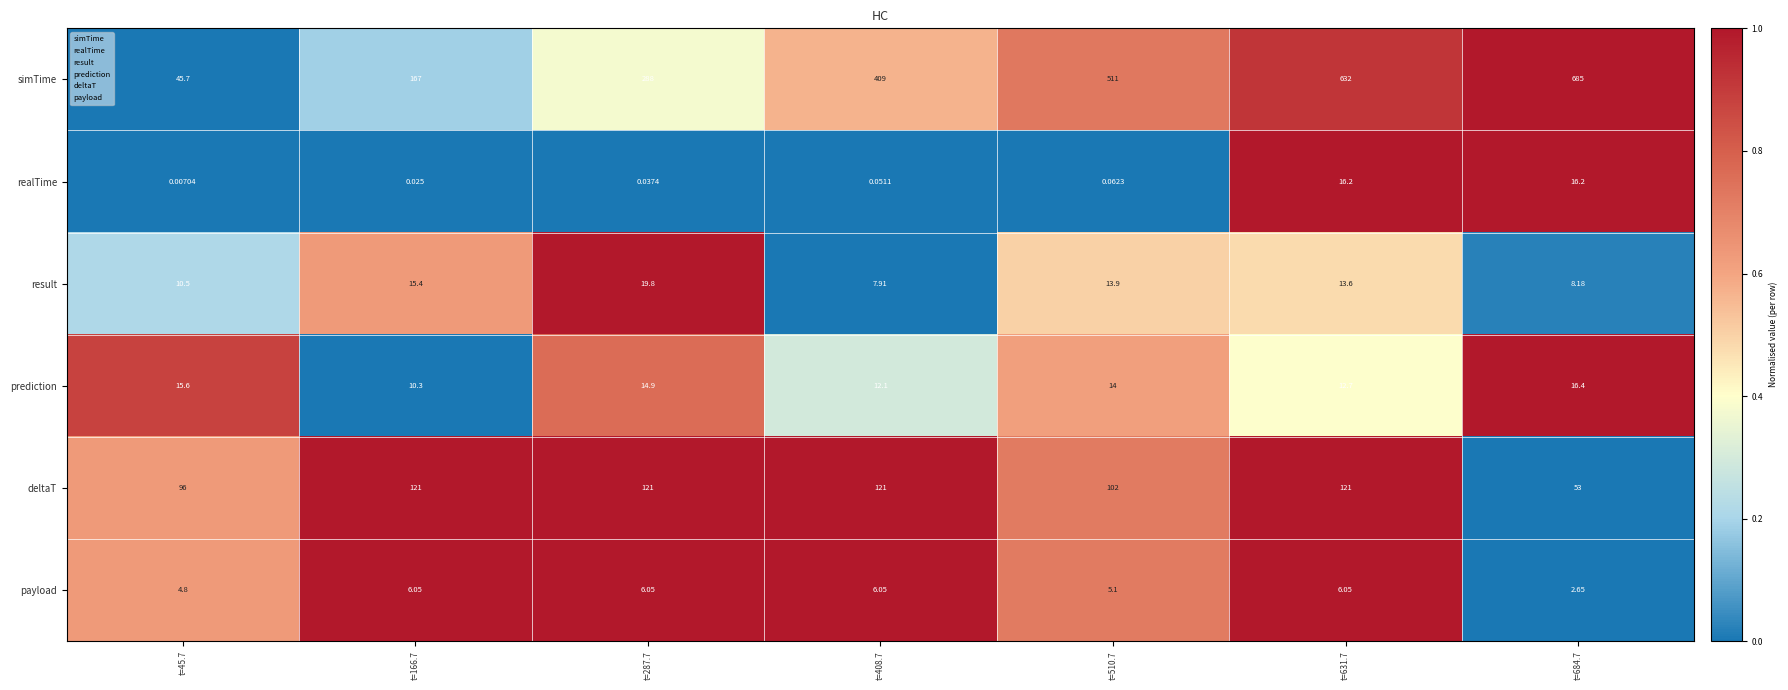

Between t=166.7 and t=510.7, which series saw the biggest shift?

simTime